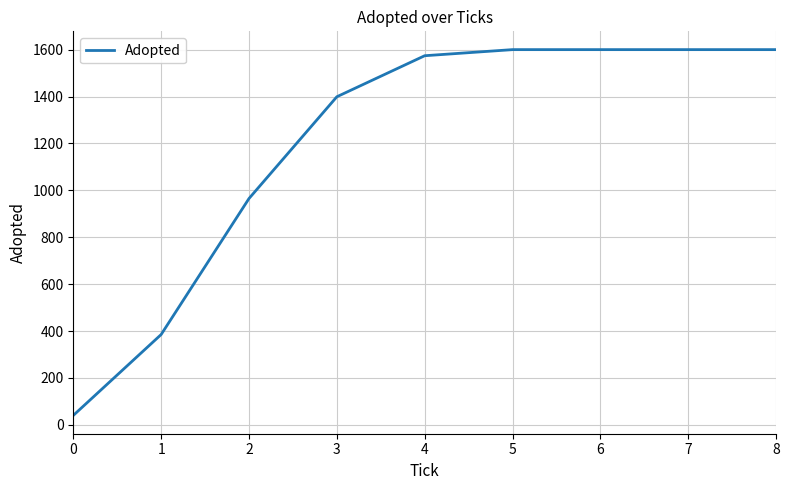

What is the change in value from 1 to 2?

+580